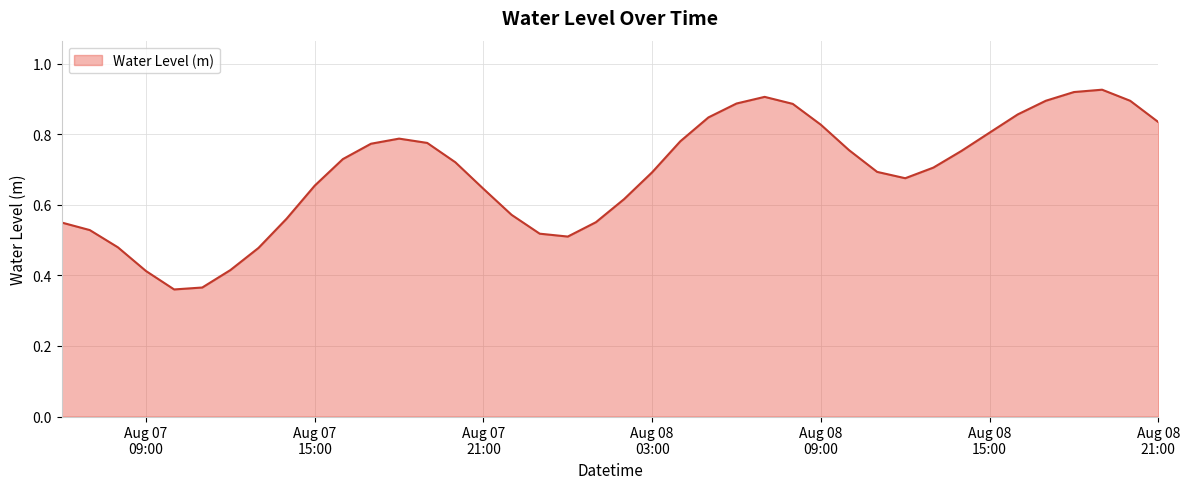

Is this an area chart (filled region under the line)?

Yes